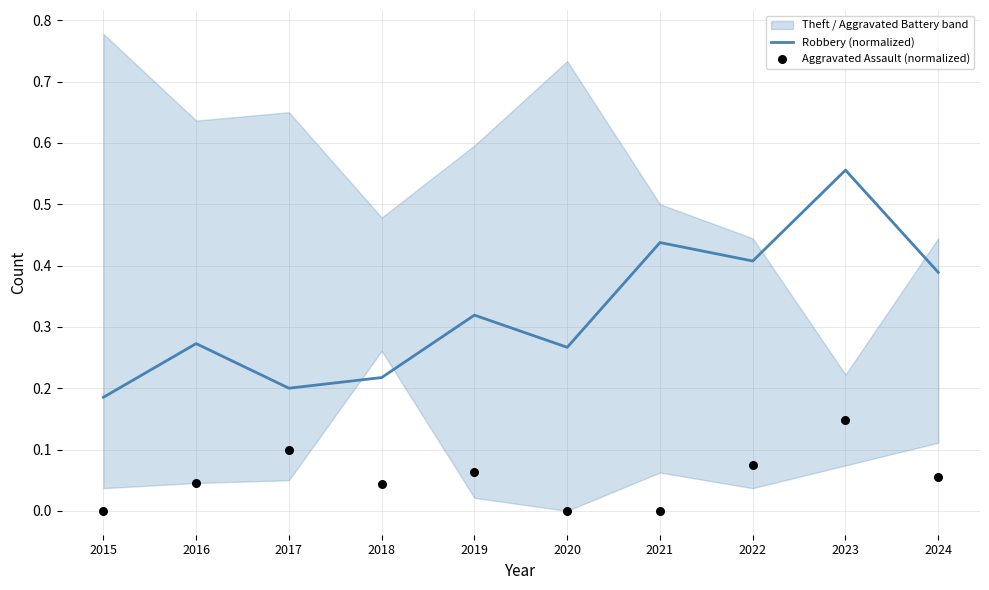

Is the value of Aggravated Assault (normalized) at 2024 greater than the value of Robbery (normalized) at 2023?

No